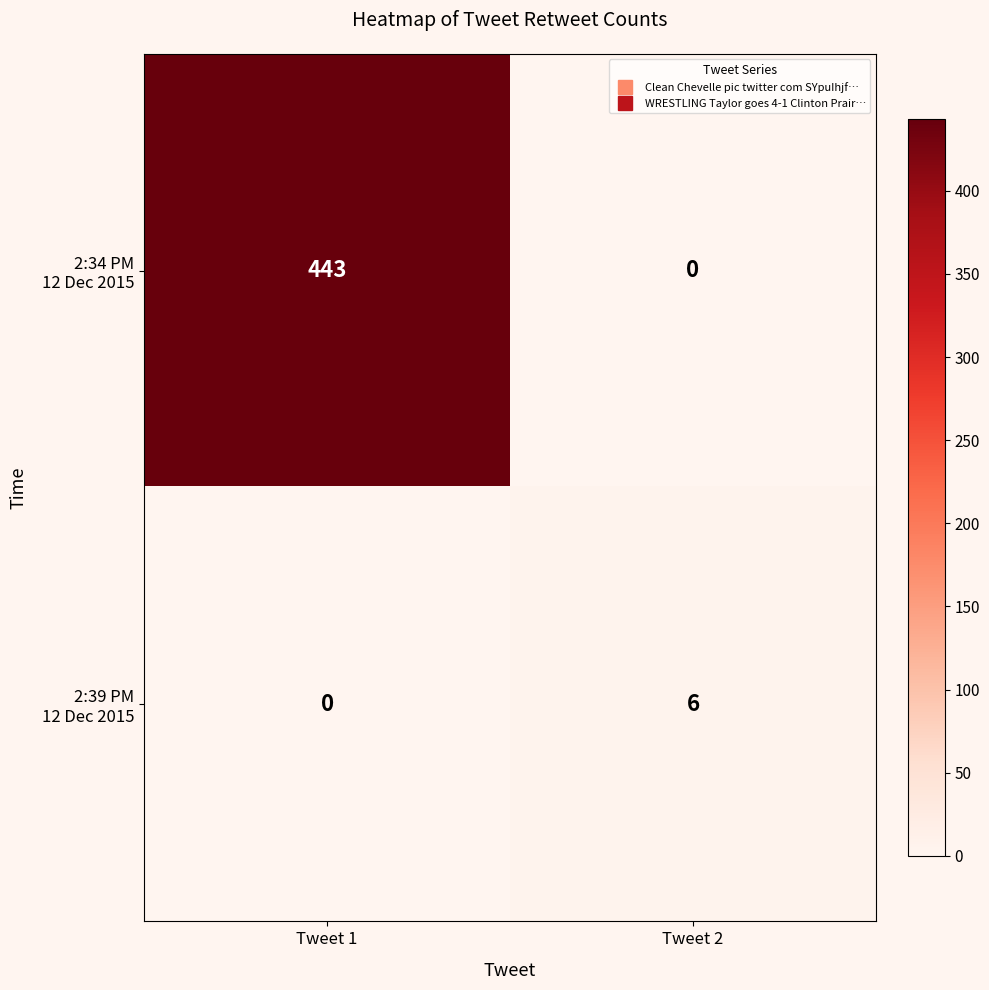

What is the maximum value shown in the chart?

443